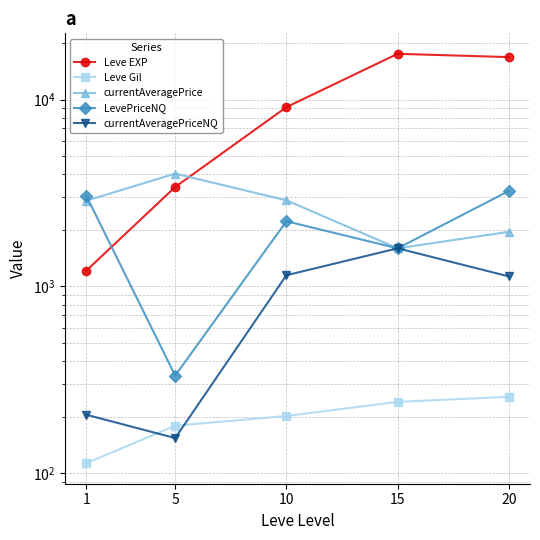

True or false: Leve EXP has more than 0 points higher than both neighbors.

True